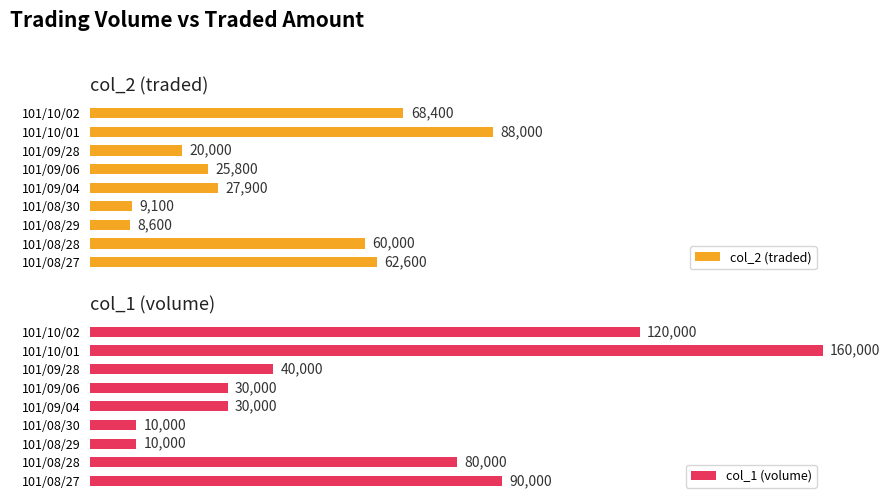

Between 101/08/30 and 101/10/02, which is larger?

101/10/02